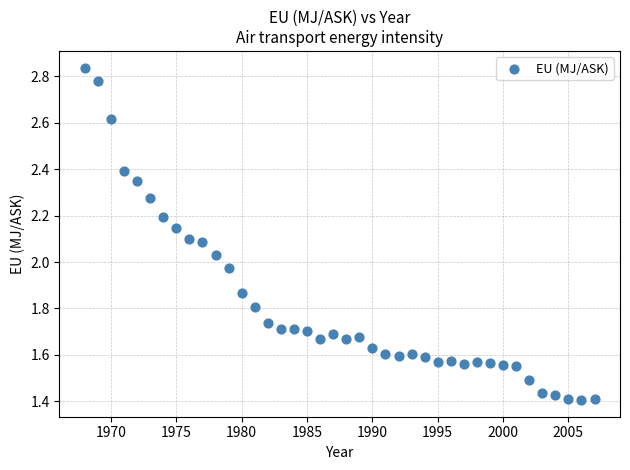

What is the range of X values (max minus min)?

39.0